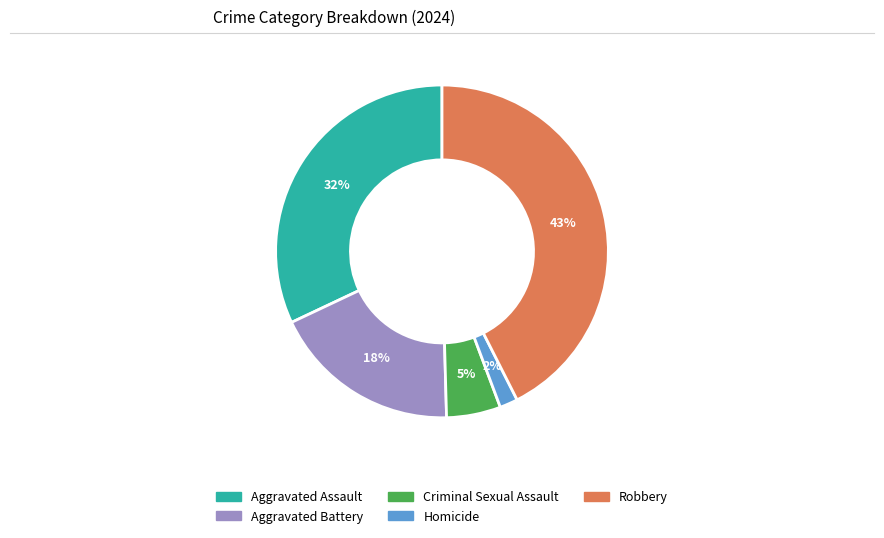

To the nearest percent, what portion does Aggravated Assault represent?

32%